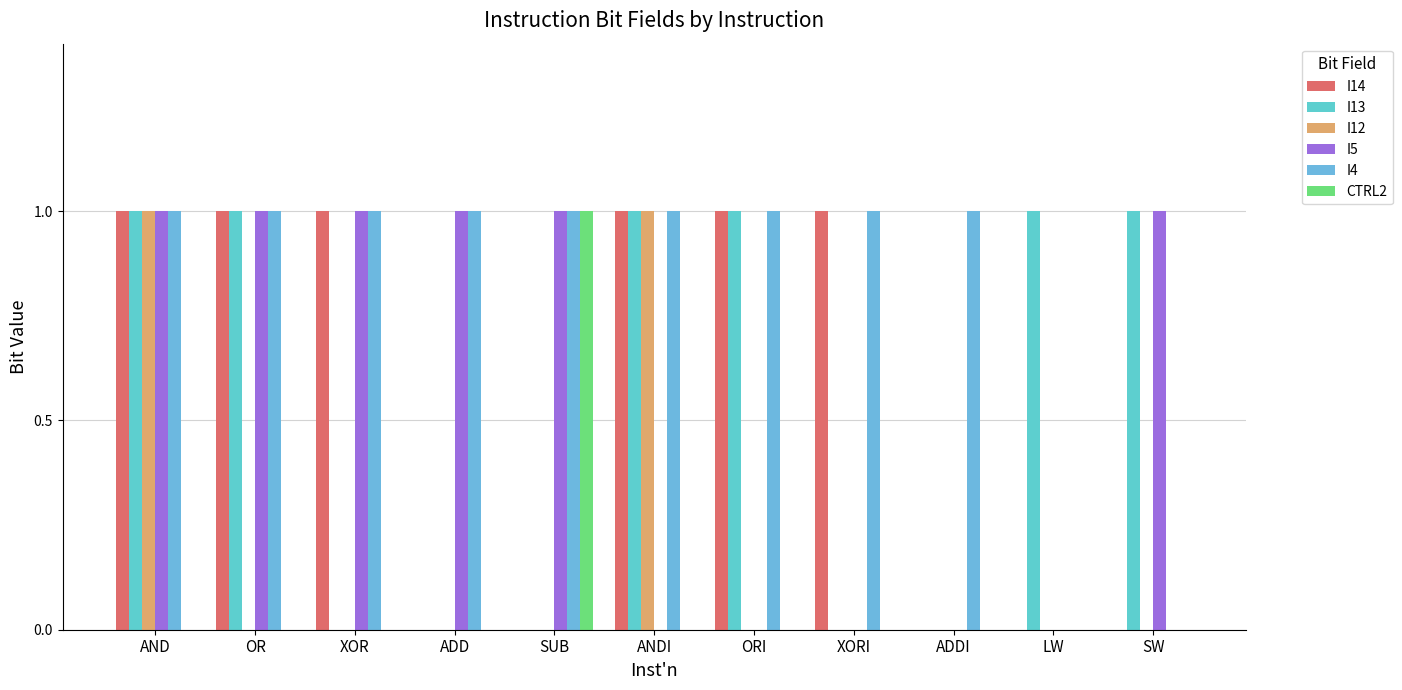

What are all the series names shown in the legend?

I14, I13, I12, I5, I4, CTRL2